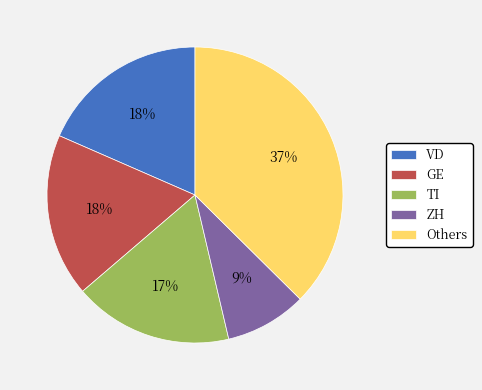

Is the sum of Others and VD greater than half?

Yes